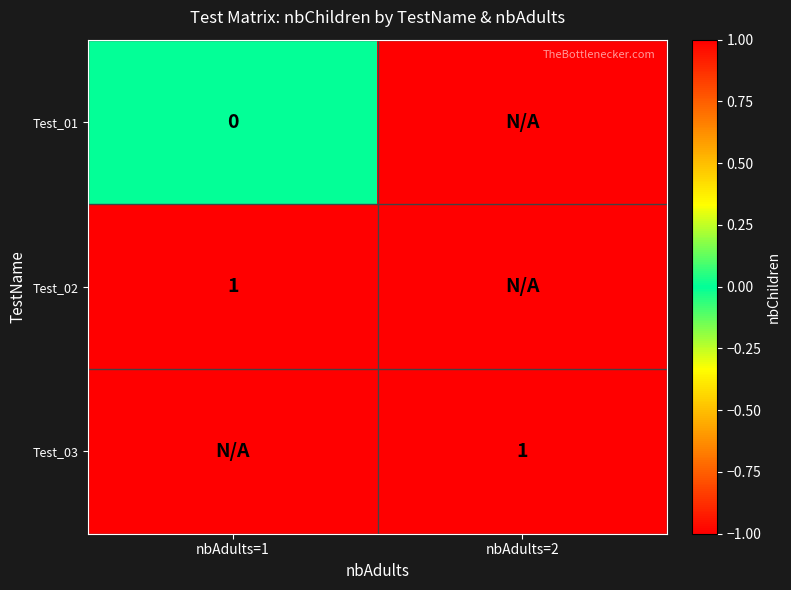

The Test_02 series shows 1 at nbAdults=1. True or false?

True